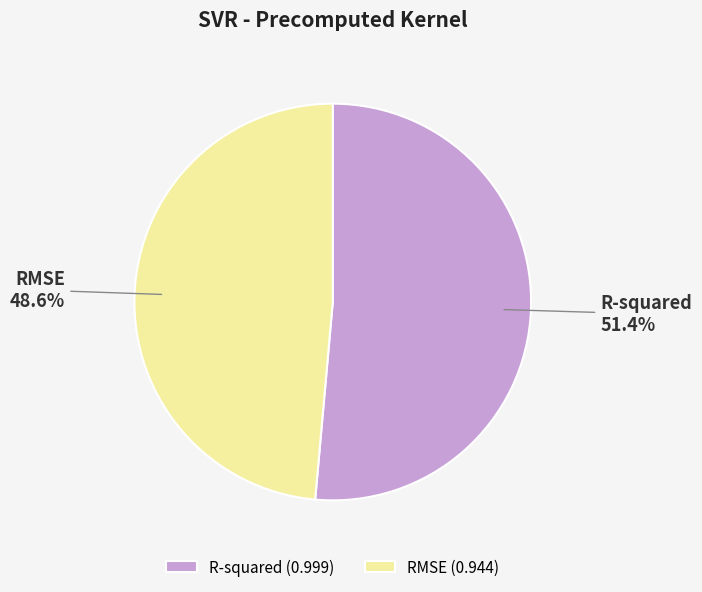

How much of the chart is everything except RMSE?

51.4%